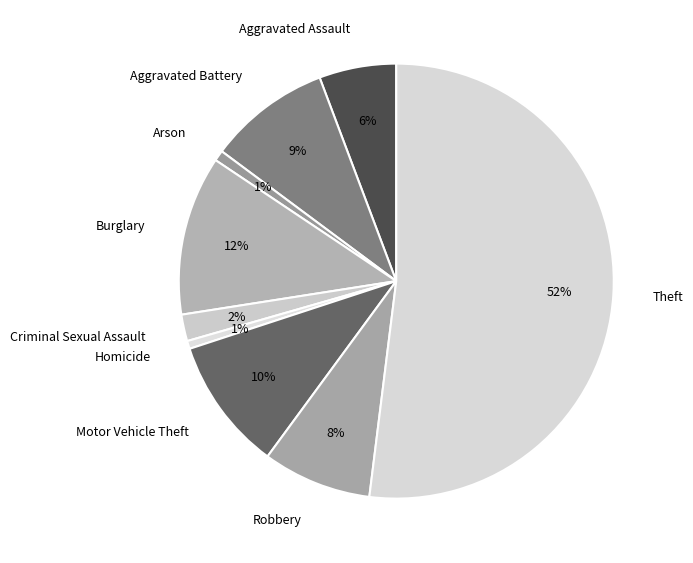

What is the majority slice?

Theft